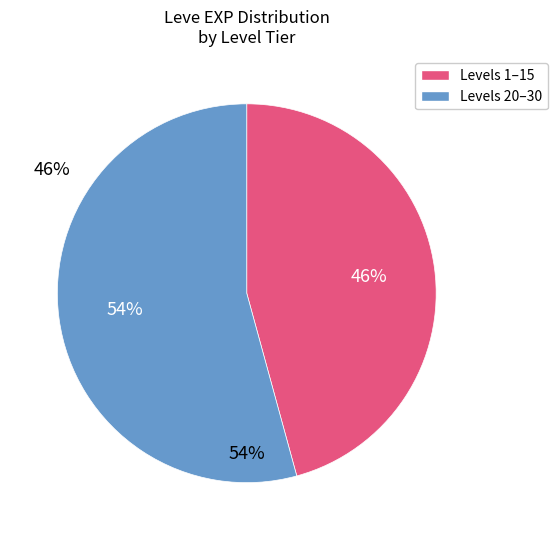

To the nearest percent, what is the combined percentage of Levels 1–15 and Levels 20–30?

100%